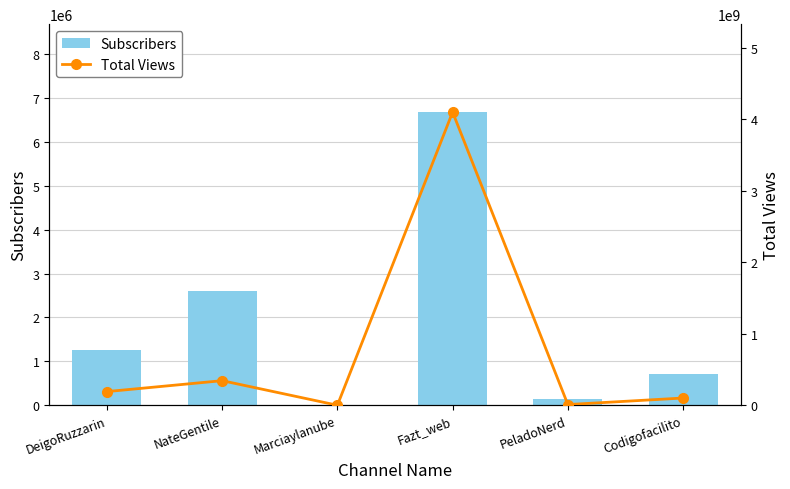

What is the difference between the maximum and minimum values in the Total Views series?

4100998145